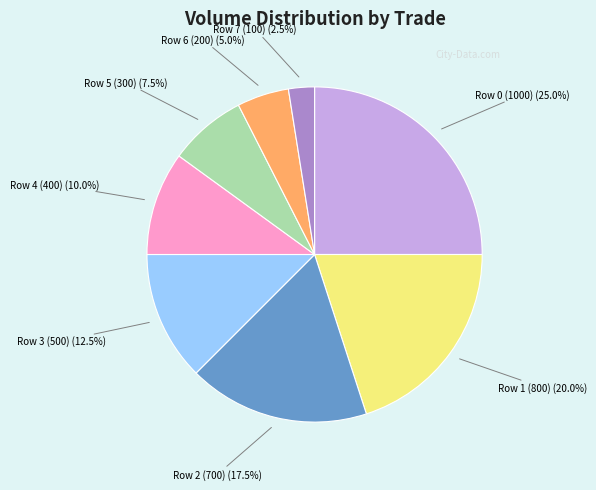

Is there a majority slice in this chart?

No